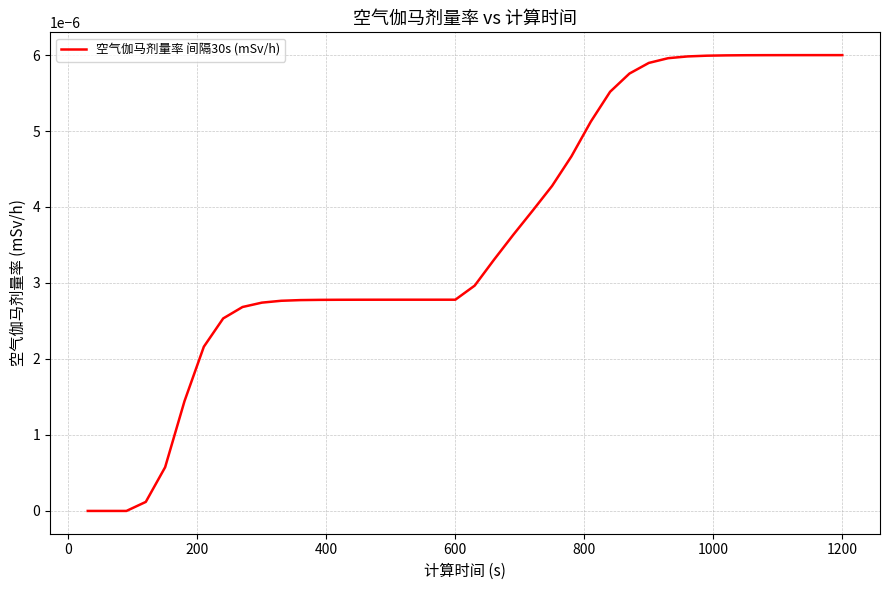

Does the chart have visible grid lines?

Yes